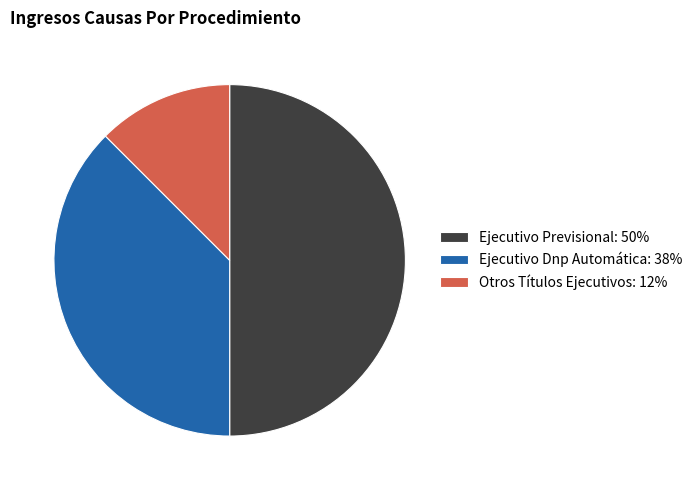

Combined, do Ejecutivo Previsional: 50% and Otros Títulos Ejecutivos: 12% account for over 50%?

Yes